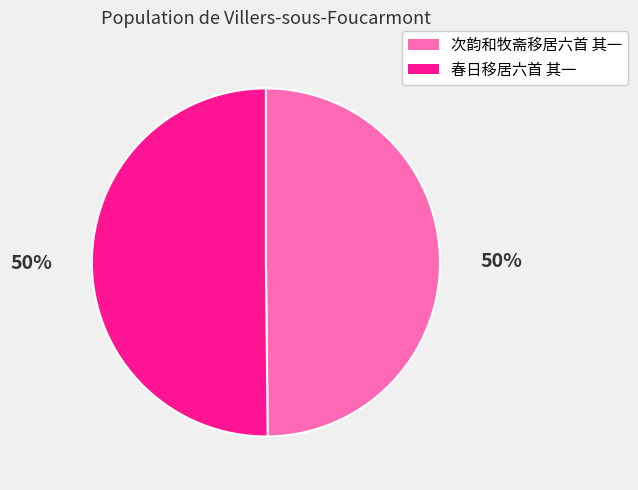

Is the sum of 次韵和牧斋移居六首 其一 and 春日移居六首 其一 greater than half?

Yes